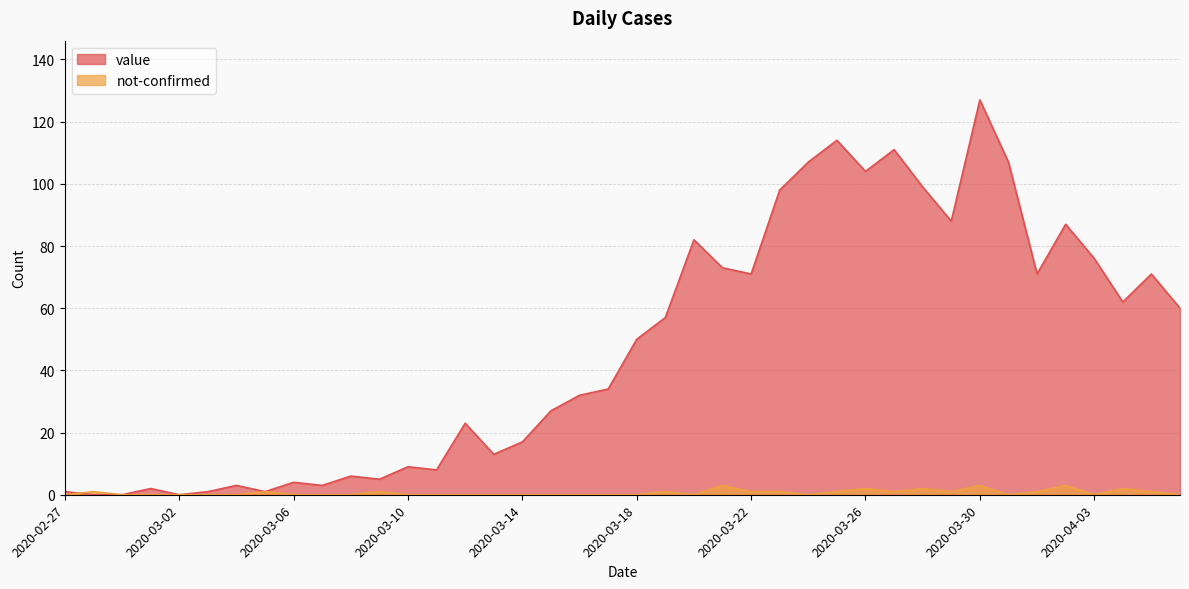

At which category is the sum across all series the highest?

2020-03-30